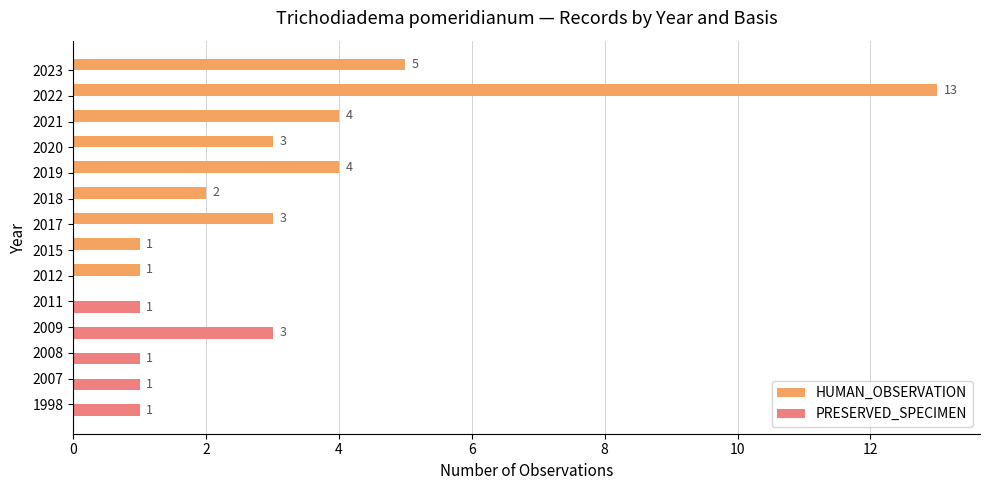

What is the maximum value for HUMAN_OBSERVATION?

13